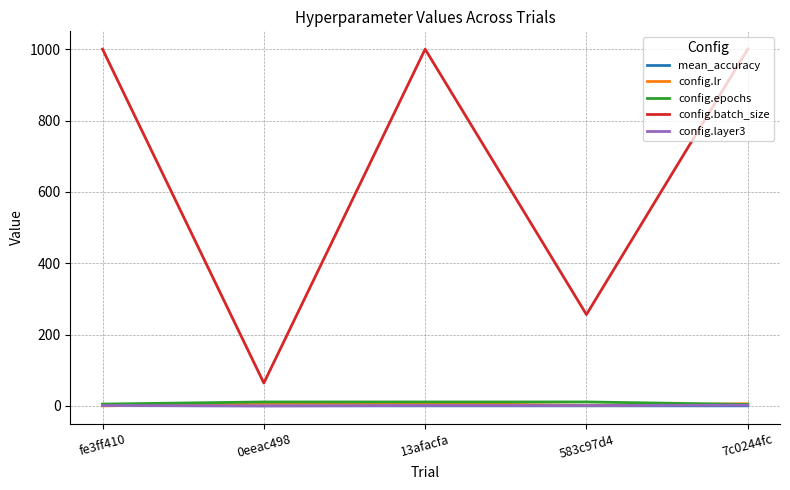

Which series has the largest total across all categories?

config.batch_size